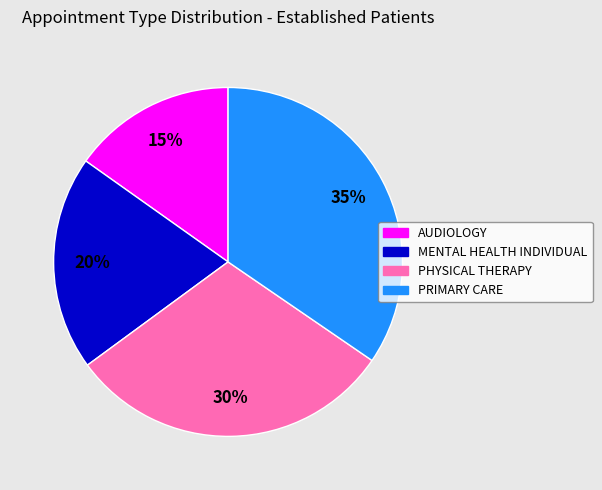

True or false: PHYSICAL THERAPY accounts for 22% of the total.

False